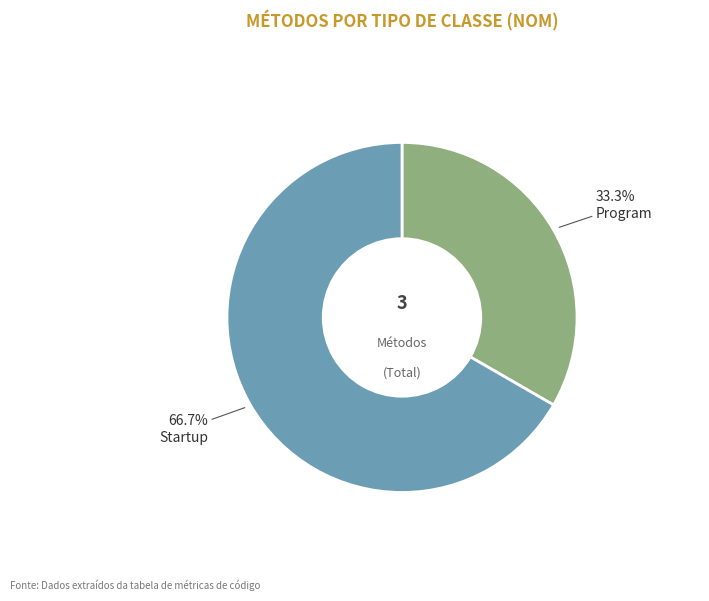

What is the smallest slice in the pie chart?

Program